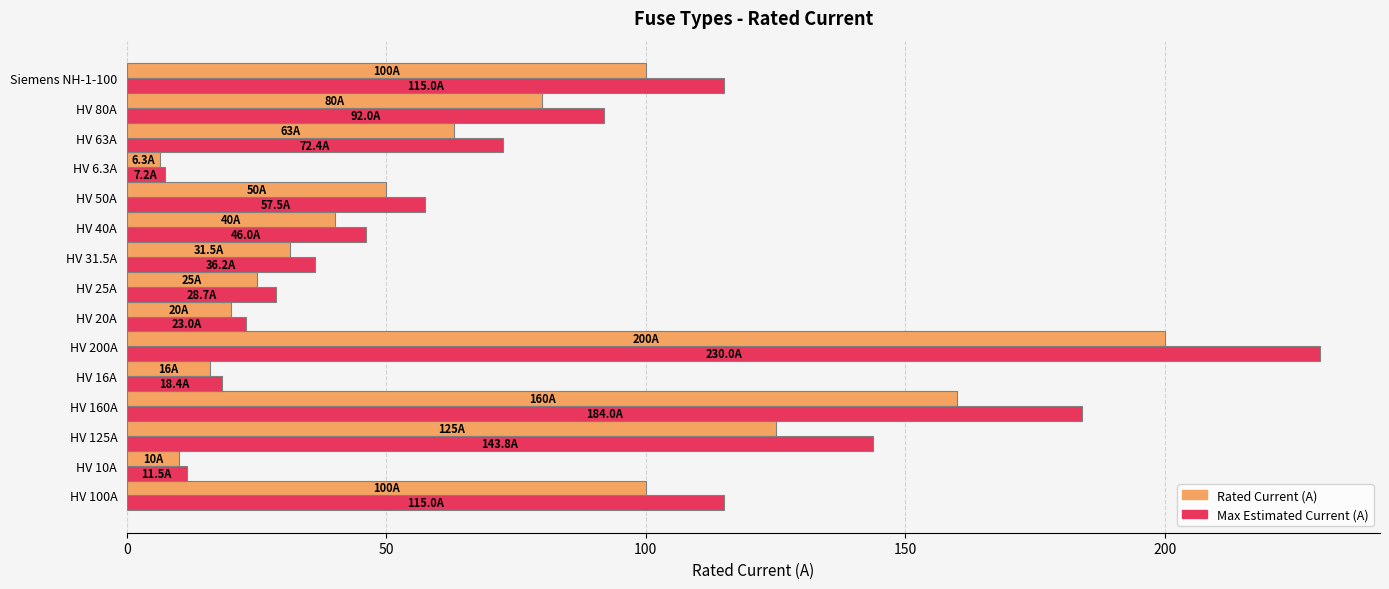

What is the spread (max minus min) of values at HV 50A?

7.5